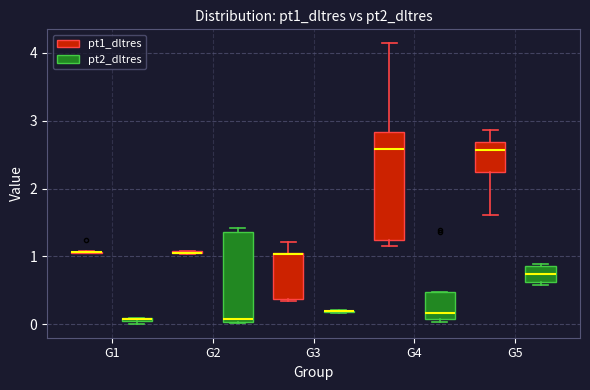

Comparing the boxes themselves (not the whiskers), which one is the tallest?

G4 (pt1_dltres)